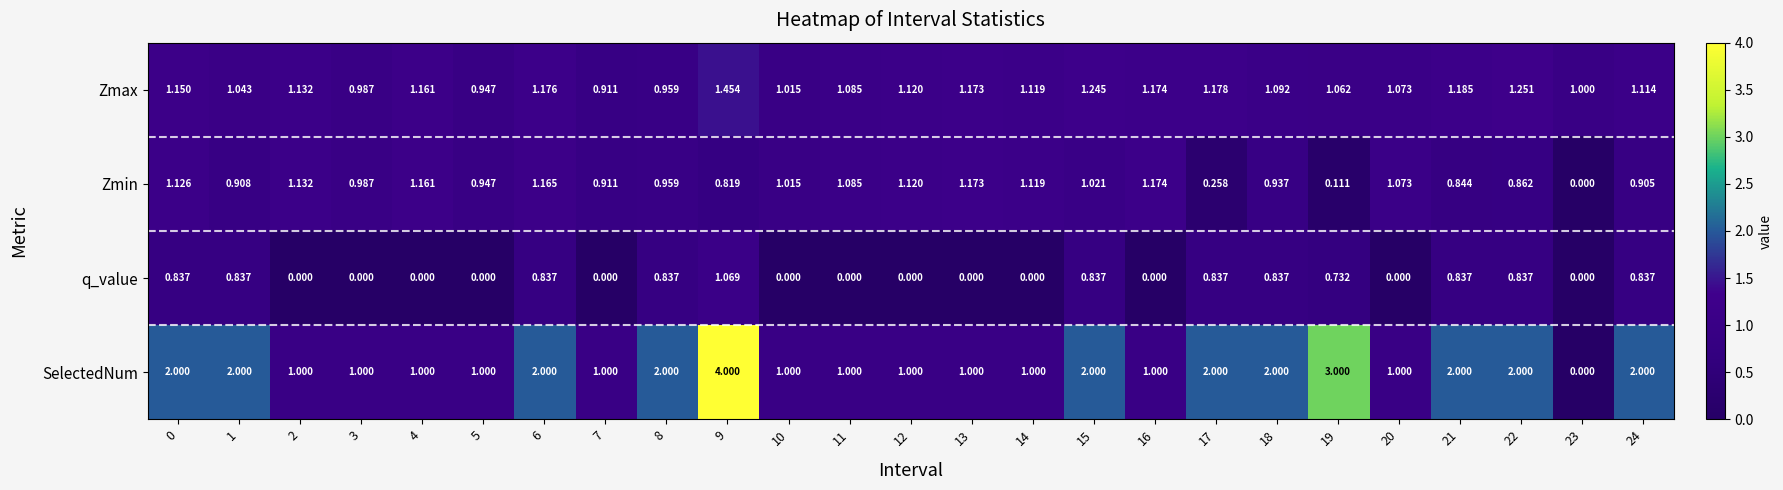

At 21, list the series in order from largest to smallest.

SelectedNum, Zmax, Zmin, q_value